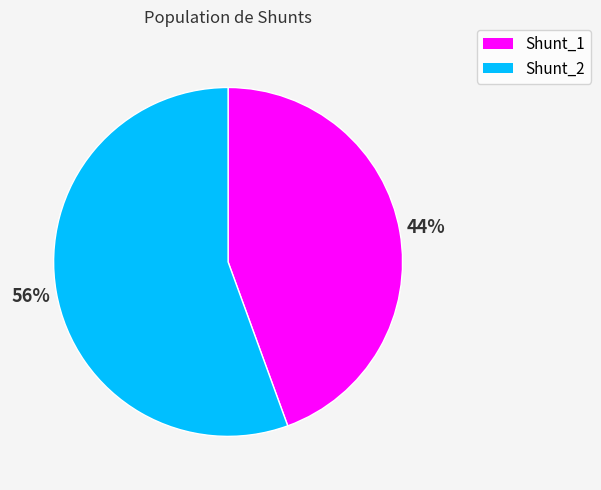

To the nearest percent, what is the combined percentage of Shunt_1 and Shunt_2?

100%